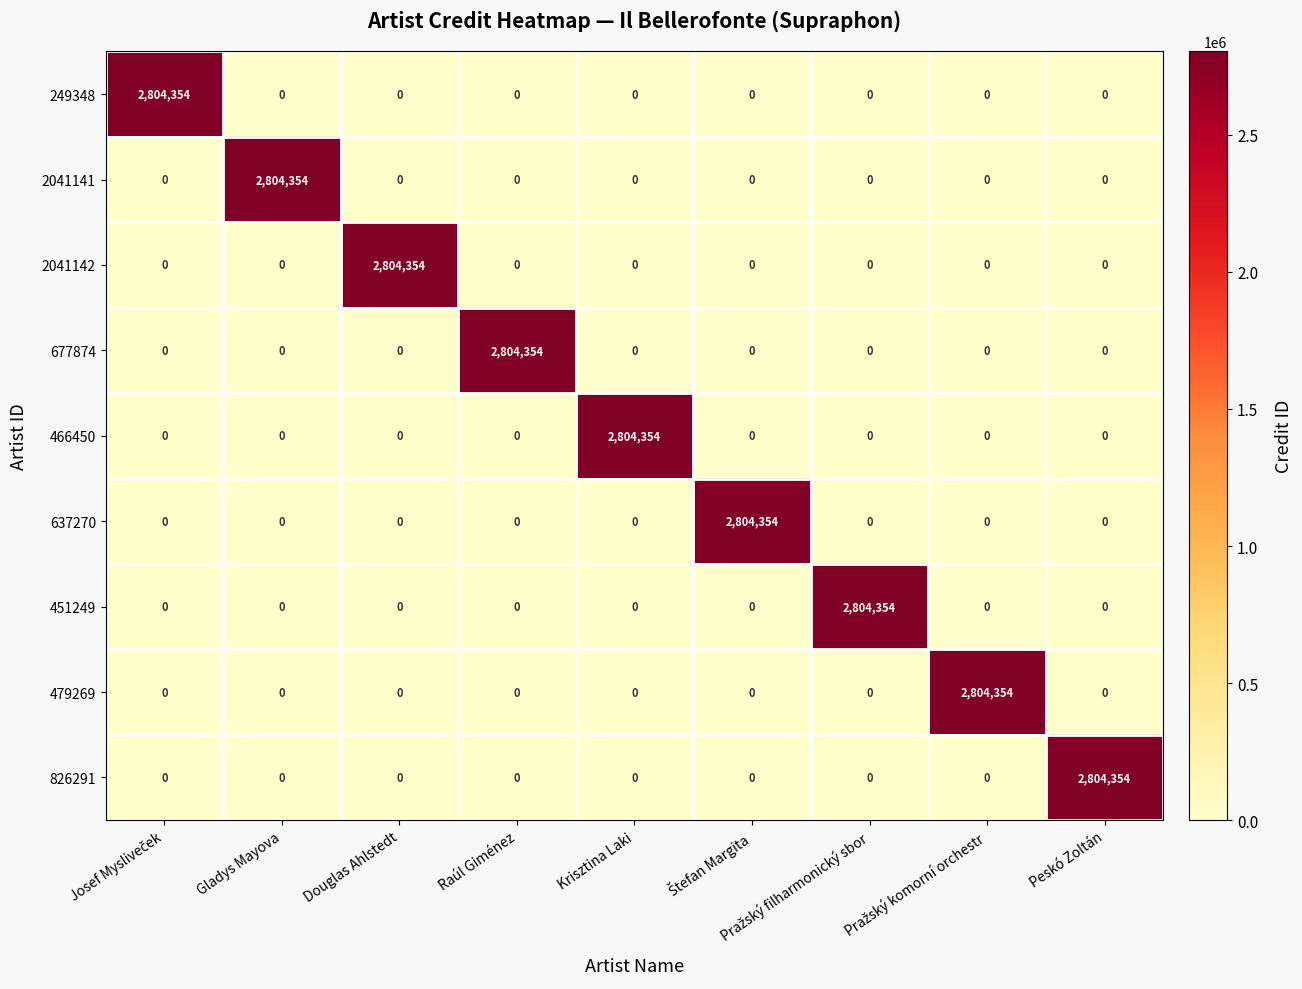

How many data points in 637270 are above 0?

1